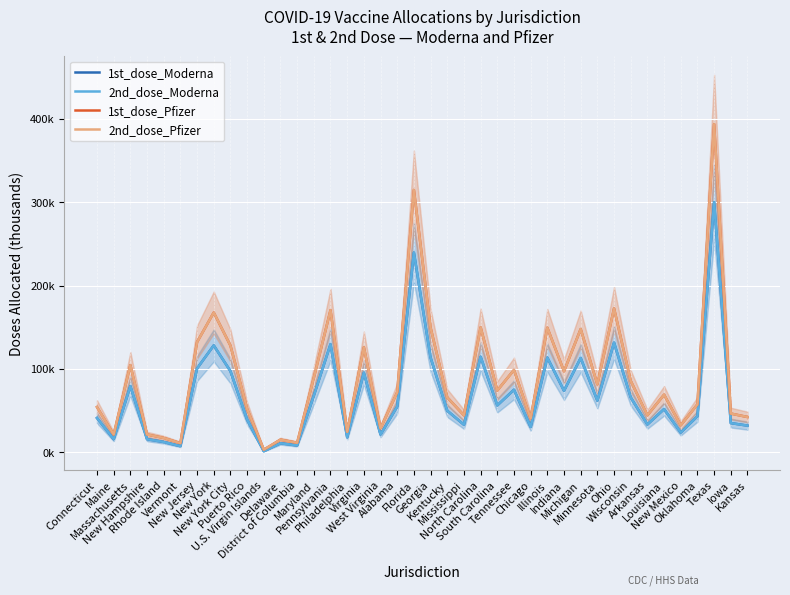

Reading left to right, transcribe all the data shown in this chart.

1st_dose_Moderna: 41.2	15.8	79.5	15.8	12.5	7.5	100.6	128.2	97.4	39.4	1.4	10.9	8.3	68.0	129.6	18.0	95.5	21.4	55.0	239.6	113.7	50.0	33.1	114.6	56.3	75.1	30.5	113.7	73.8	113.1	62.0	131.6	65.9	33.4	51.9	23.7	43.3	300.0	35.1	32.1
2nd_dose_Moderna: 41.2	15.8	79.5	15.8	12.5	7.5	100.6	128.2	97.4	39.4	1.4	10.9	8.3	68.0	129.6	18.0	95.5	21.4	55.0	239.6	113.7	50.0	33.1	114.6	56.3	75.1	30.5	113.7	73.8	113.1	62.0	131.6	65.9	33.4	51.9	23.7	43.3	300.0	35.1	32.1
1st_dose_Pfizer: 54.4	21.4	104.6	21.4	17.3	11.1	132.2	167.7	128.1	52.3	3.2	15.2	11.5	89.4	170.5	24.7	126.0	28.8	72.1	314.6	149.5	65.9	44.5	149.9	74.2	98.8	40.8	149.5	97.2	147.9	81.5	172.5	85.7	44.5	69.1	32.5	57.6	393.7	46.5	42.4
2nd_dose_Pfizer: 54.4	21.4	104.6	21.4	17.3	11.1	132.2	167.7	128.1	52.3	3.2	15.2	11.5	89.4	170.5	24.7	126.0	28.8	72.1	314.6	149.5	65.9	44.5	149.9	74.2	98.8	40.8	149.5	97.2	147.9	81.5	172.5	85.7	44.5	69.1	32.5	57.6	393.7	46.5	42.4